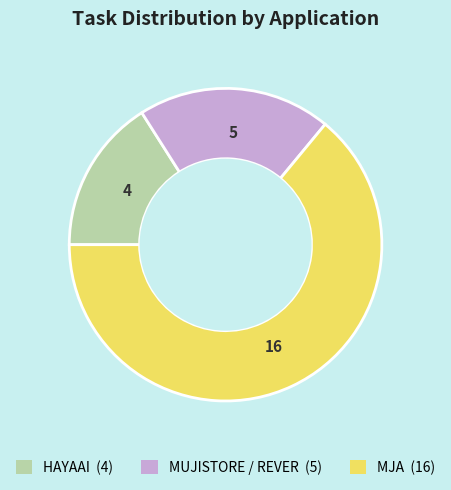

Is there a majority slice in this chart?

Yes